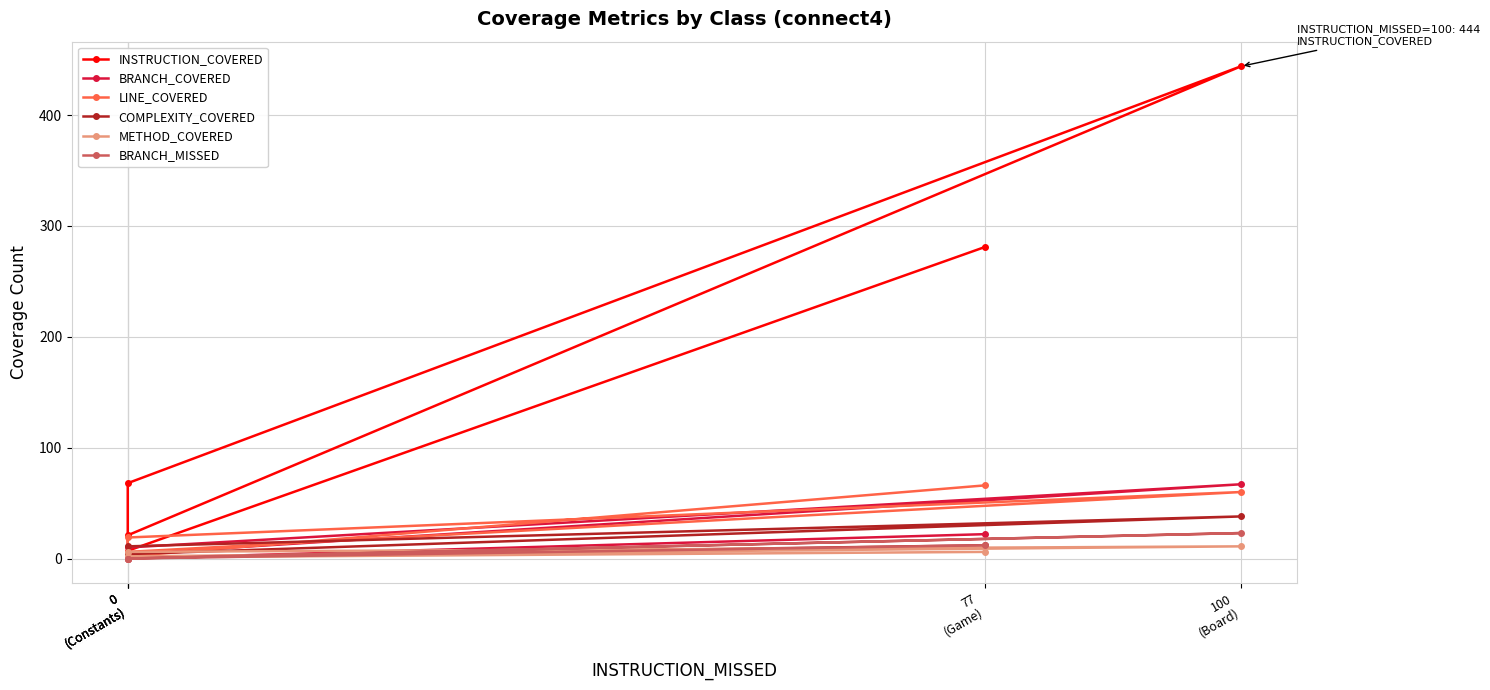

The value of BRANCH_MISSED at 100
(Board) is 23. True or false?

True